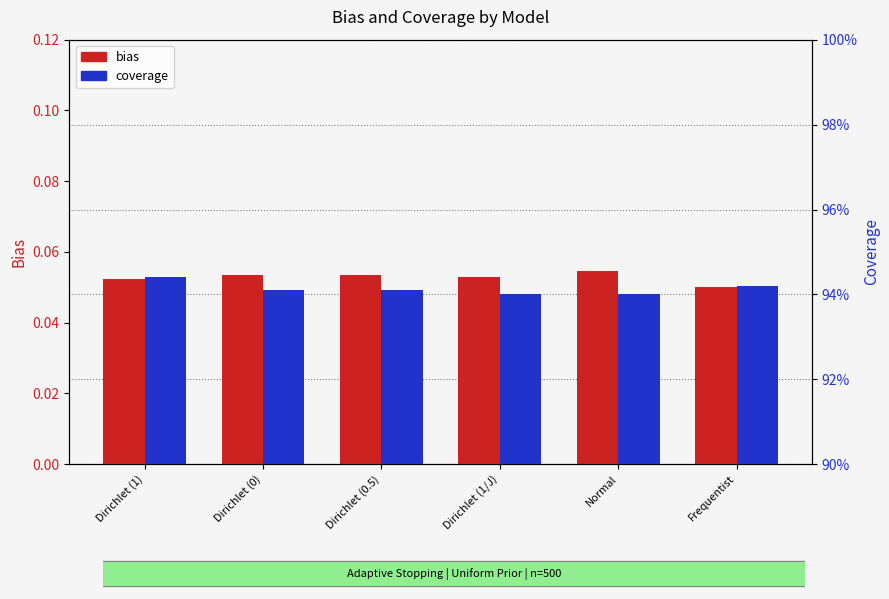

Reading left to right, transcribe all the data shown in this chart.

bias: 0.1	0.1	0.1	0.1	0.1	0.0
coverage: 0.9	0.9	0.9	0.9	0.9	0.9